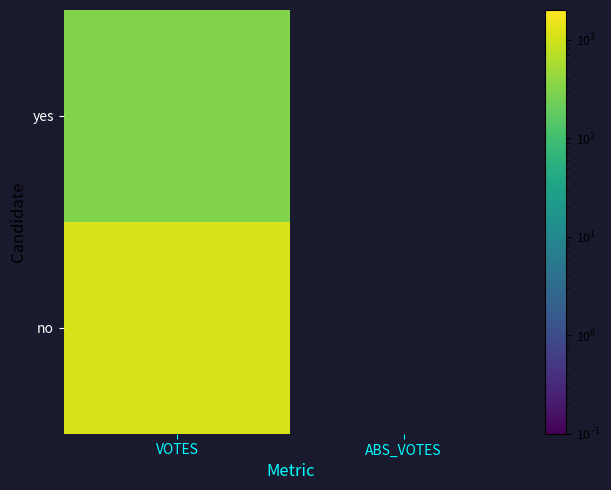

At how many categories does at least one series exceed 533?

1